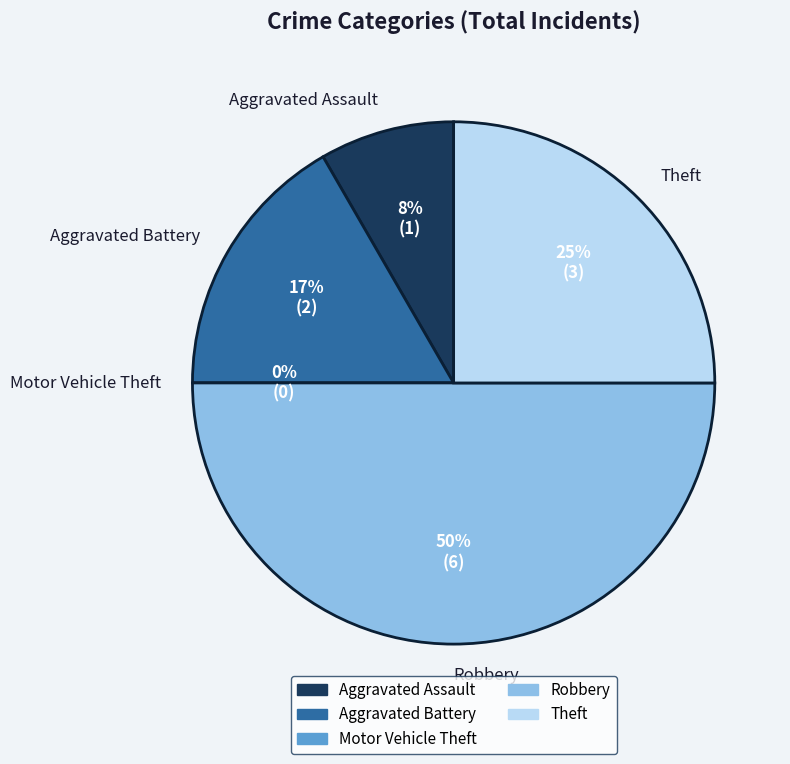

To the nearest percent, what is the average slice percentage?

20%